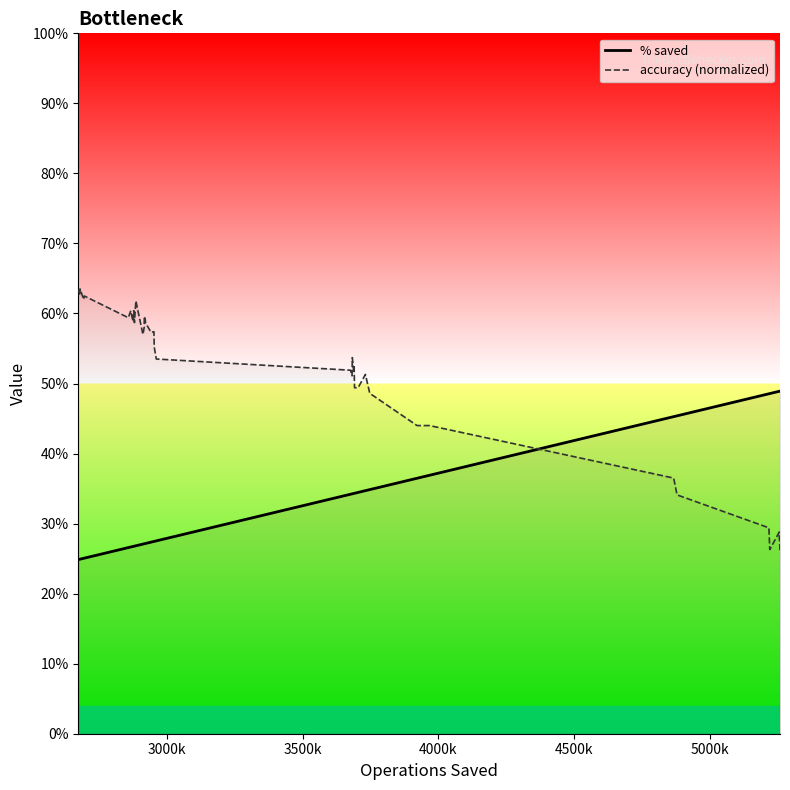

How many accuracy (normalized) values are between 0 and 1?

40